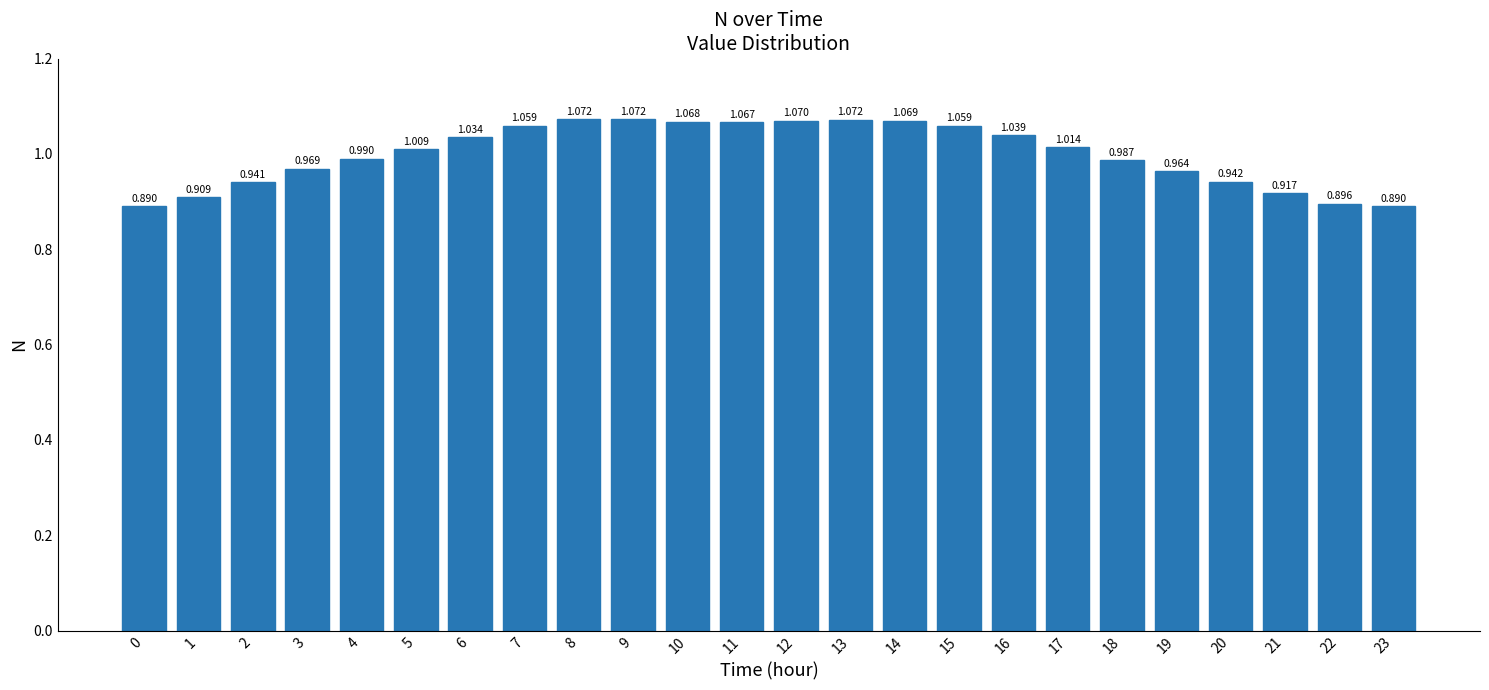

Does the chart contain any negative values?

No